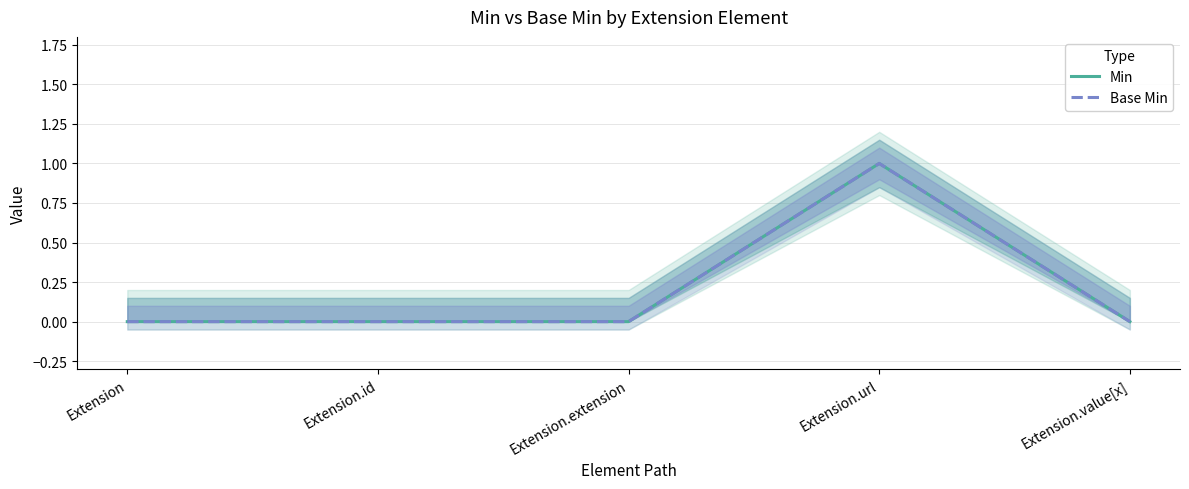

What is the label of the 1st point from the right?

Extension.value[x]